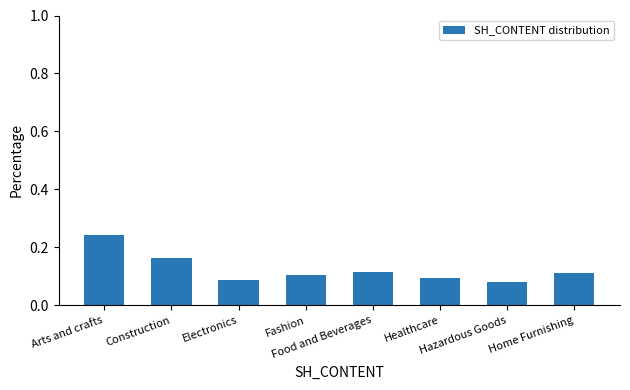

Count the values in the range 0 to 1.

8